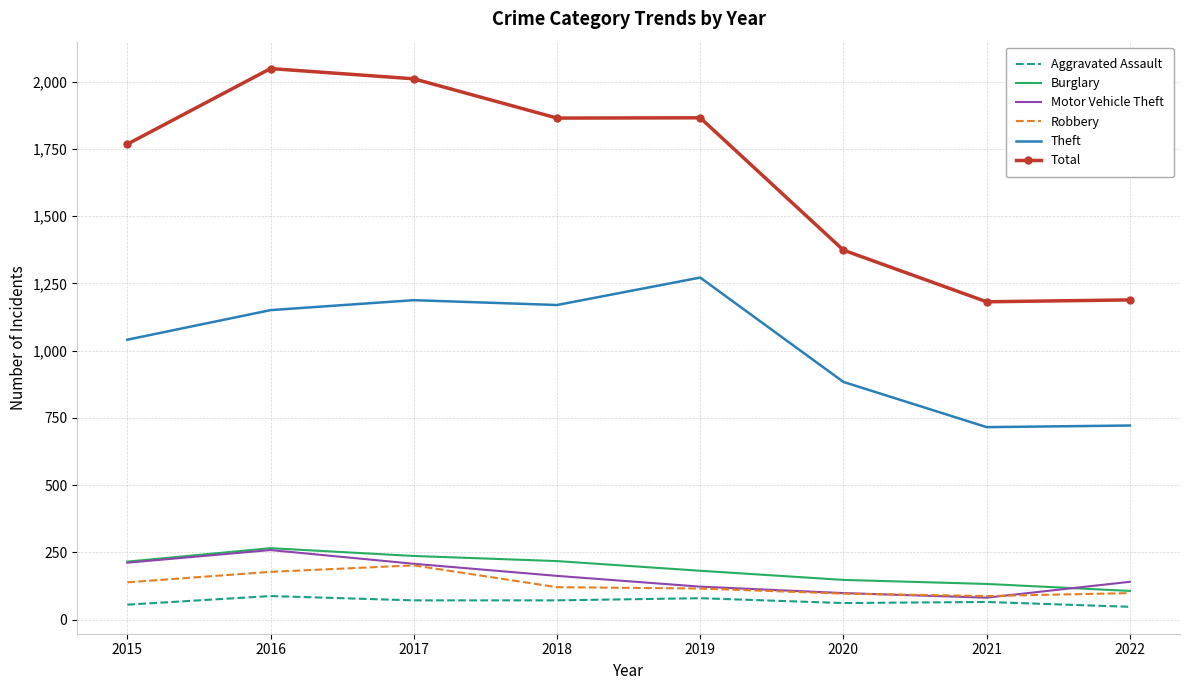

The value of Robbery at 2022 is 99. True or false?

True